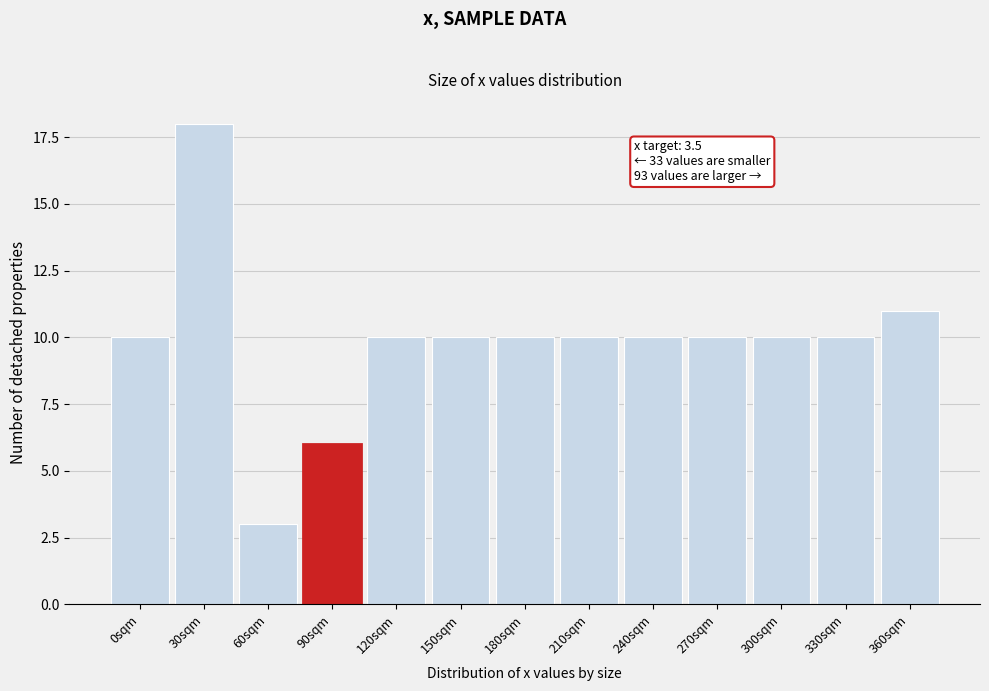

Reading left to right, what are all the values shown in this chart?

10	18	3	6	10	10	10	10	10	10	10	10	11